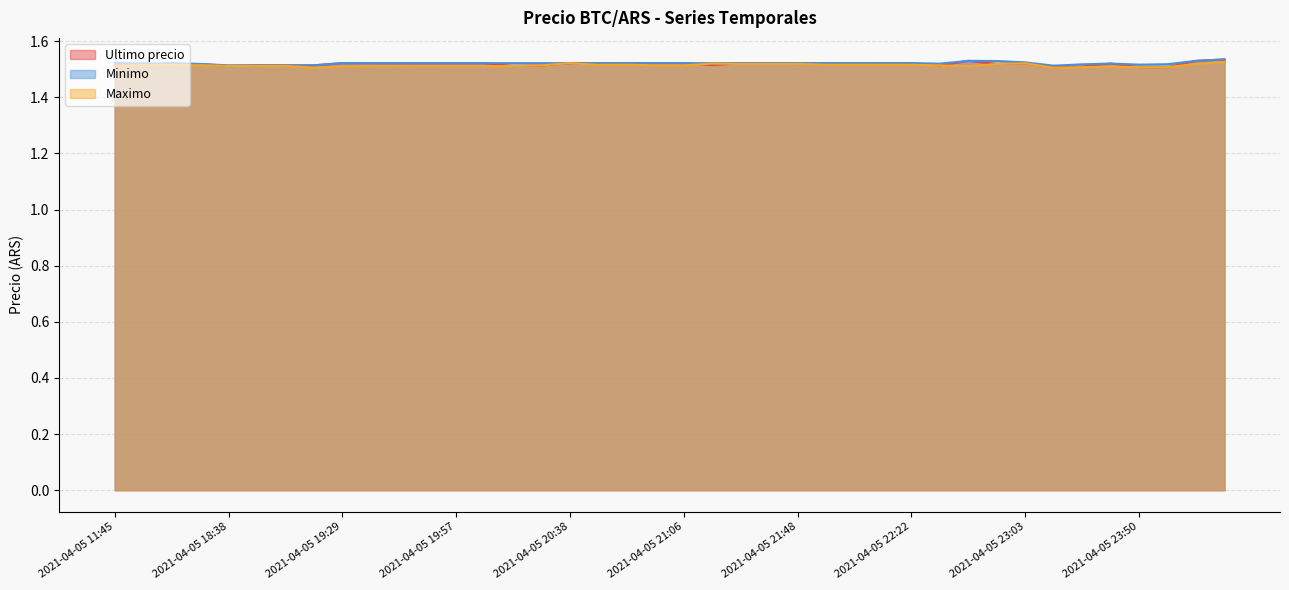

At how many categories does at least one series exceed 1?

40